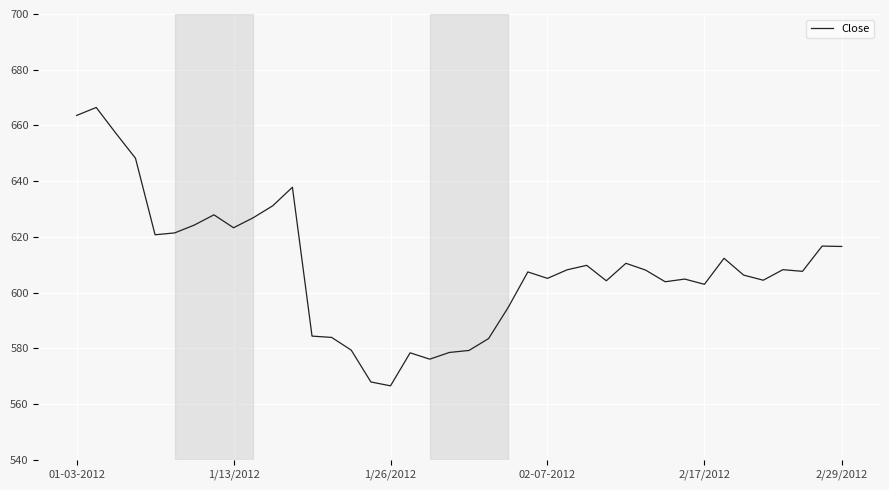

What is the smallest value displayed?

566.5